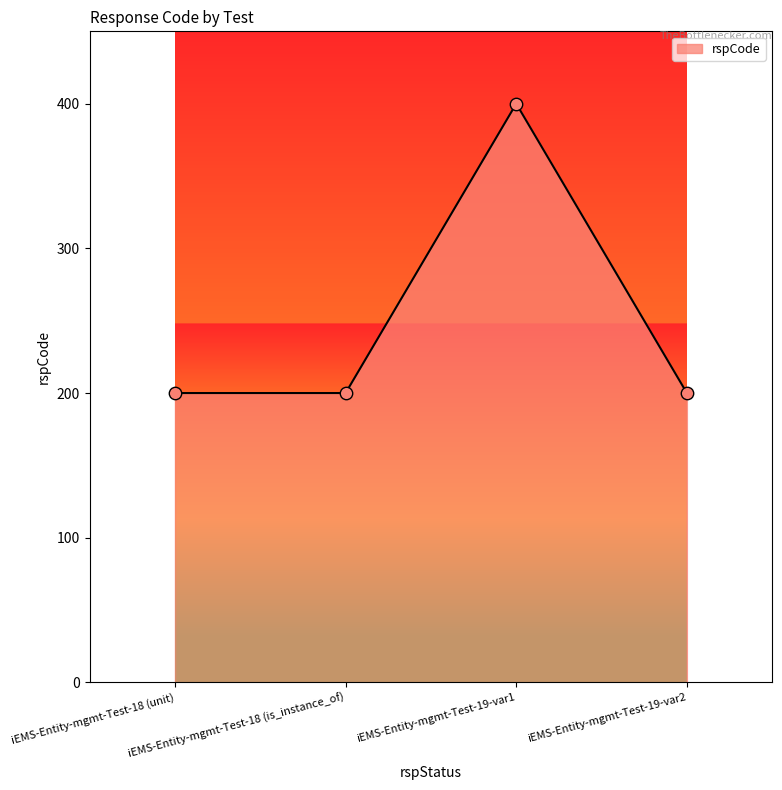

What is the ratio of the value at iEMS-Entity-mgmt-Test-18 (is_instance_of) to the value at iEMS-Entity-mgmt-Test-19-var2?

1.0